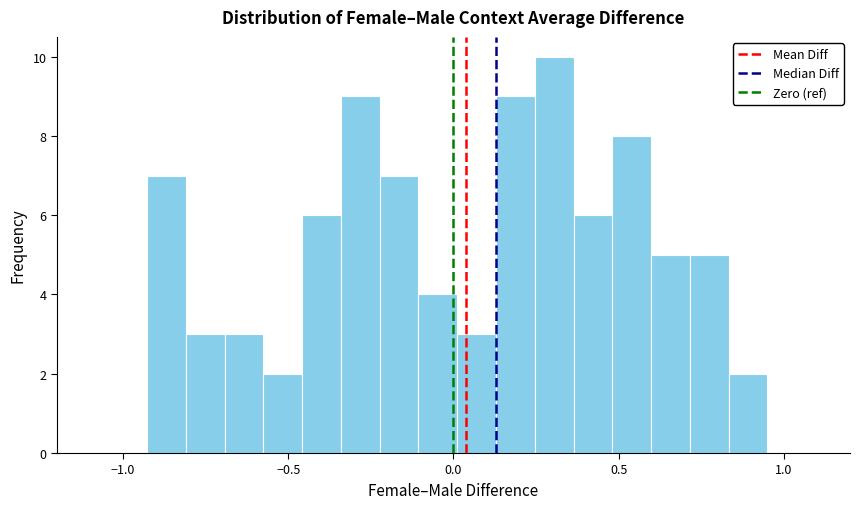

Read against the x-axis, roughly where is the centre of the tallest bar?

0.30